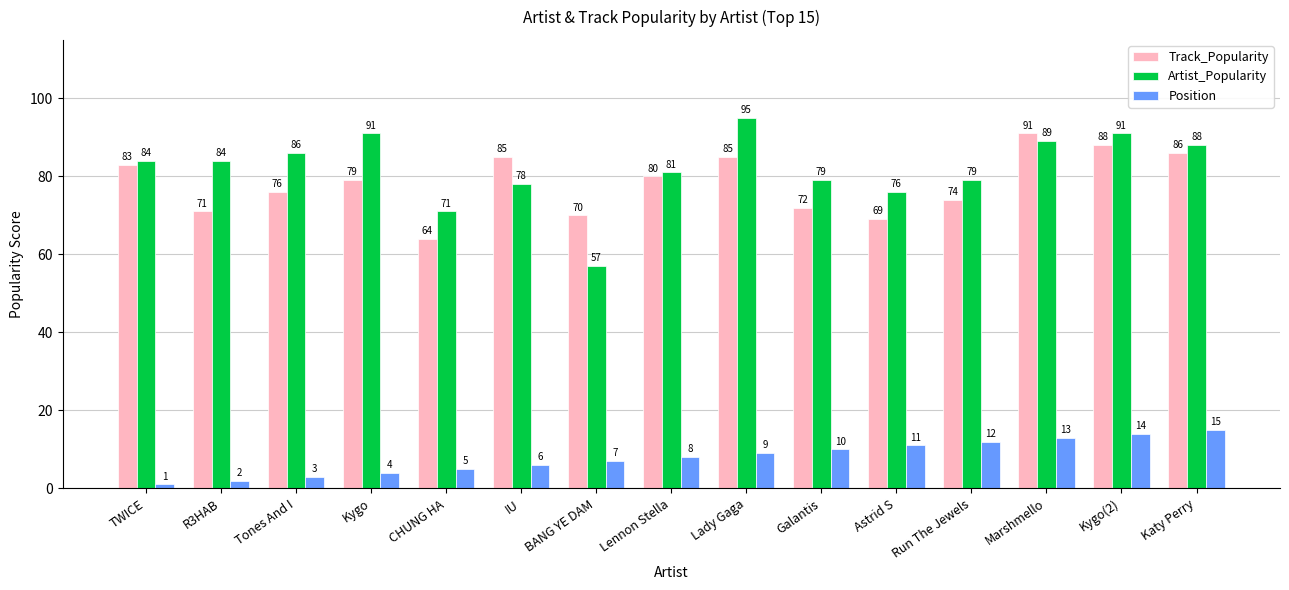

What is the label of the 13th bar from the right?

Tones And I